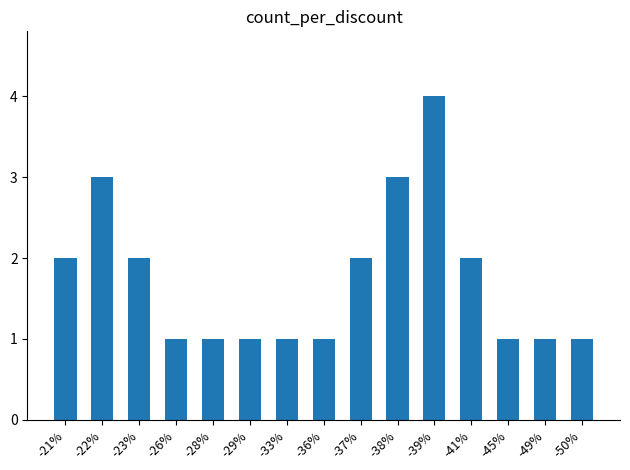

Reading right to left, extract all data points from this chart.

1	1	1	2	4	3	2	1	1	1	1	1	2	3	2